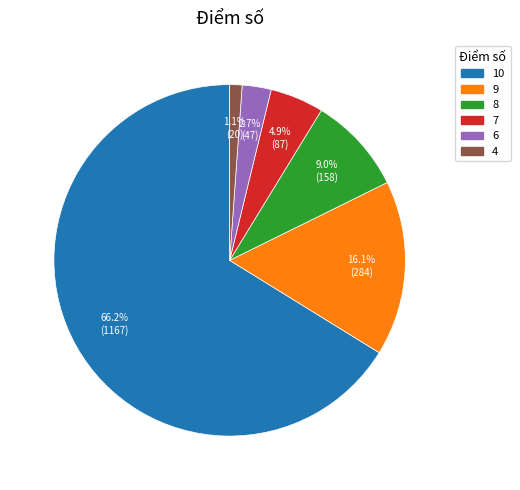

What is the ratio of the value at 9 to the value at 6?

6.0